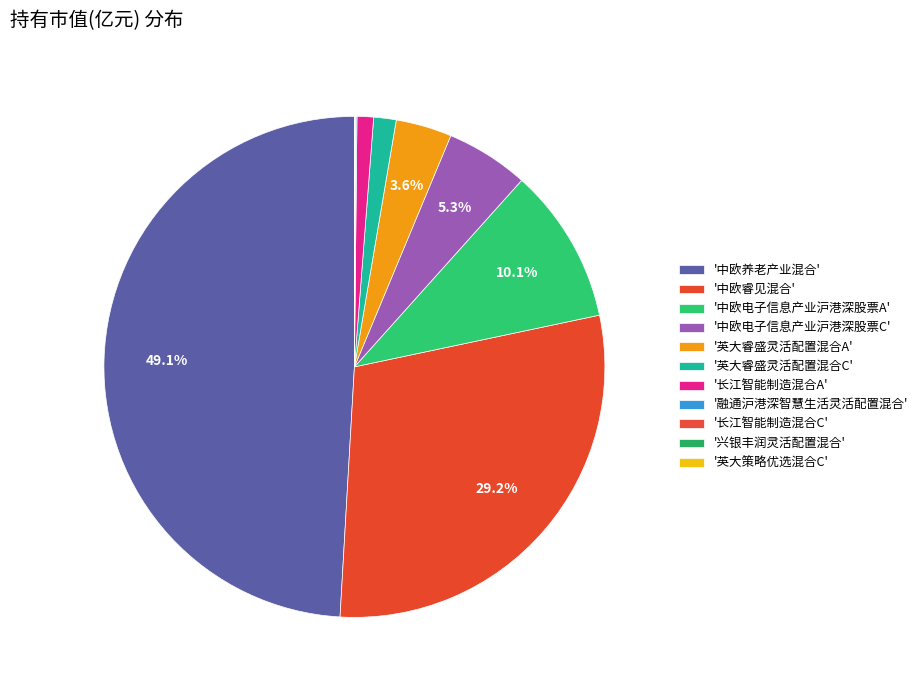

Does any single category account for the majority?

No